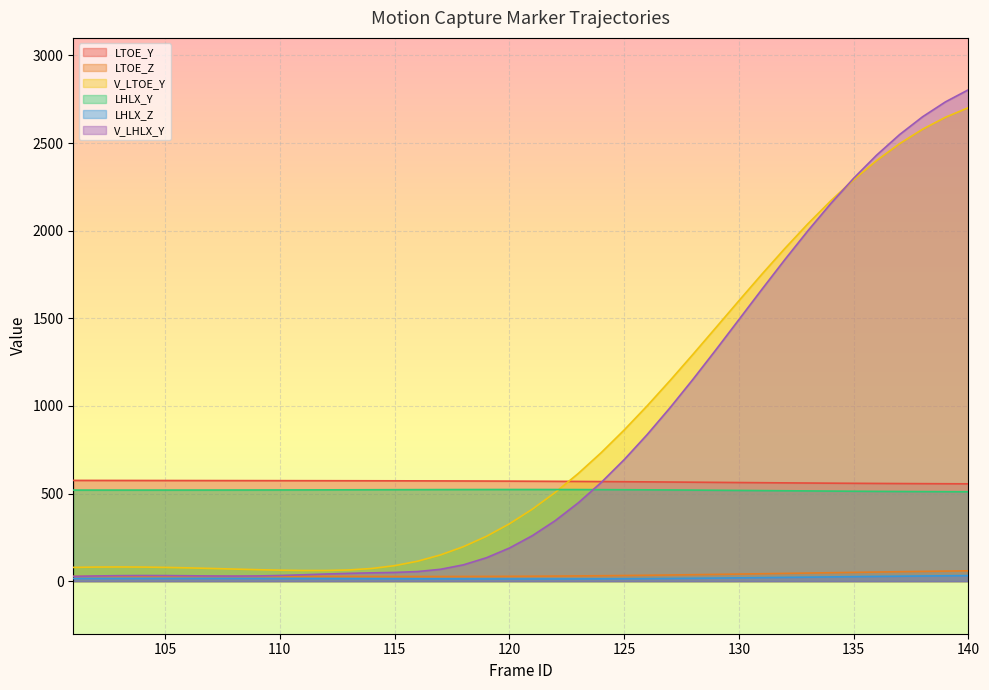

Read the V_LHLX_Y value at 114.

47.4